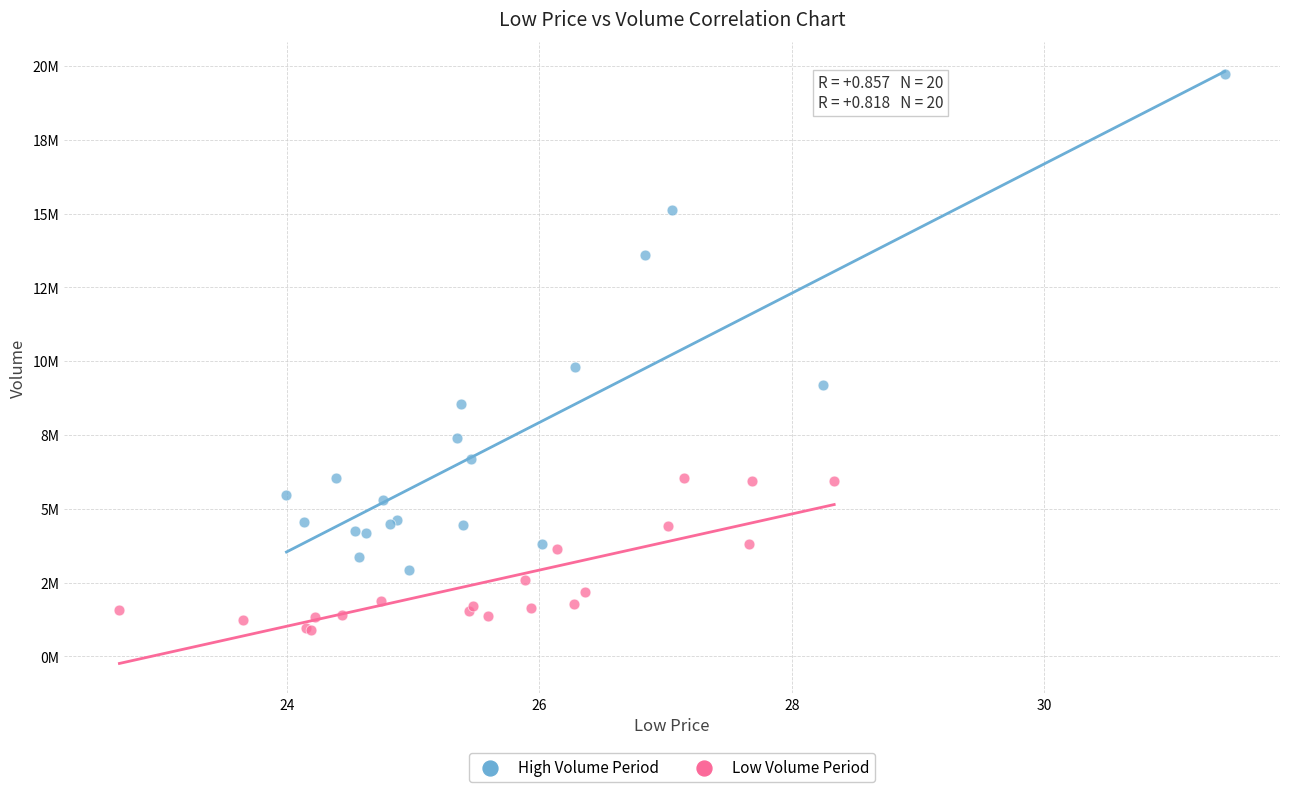

What are all the series names shown in the legend?

High Volume Period, Low Volume Period